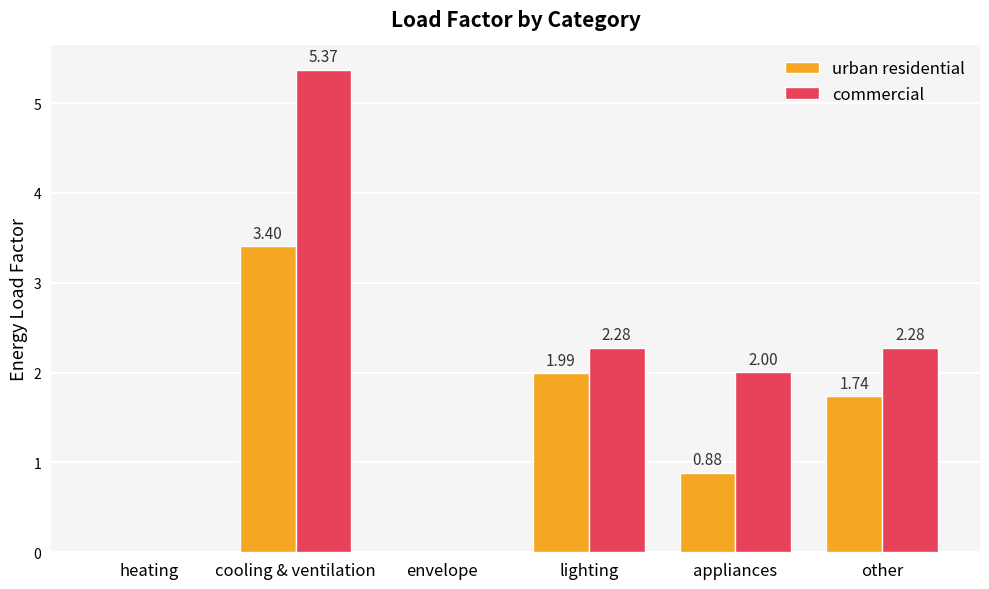

At which label is commercial closest to 2?

appliances